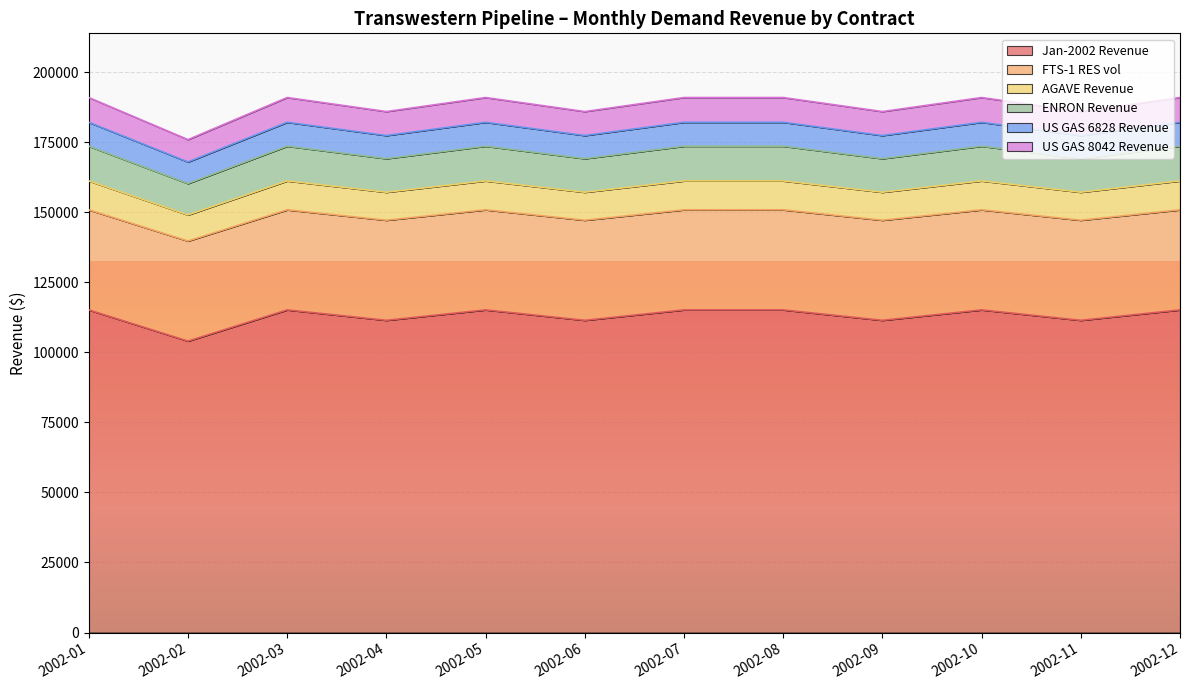

What is the total value across all series at 2002-04?

185916.7